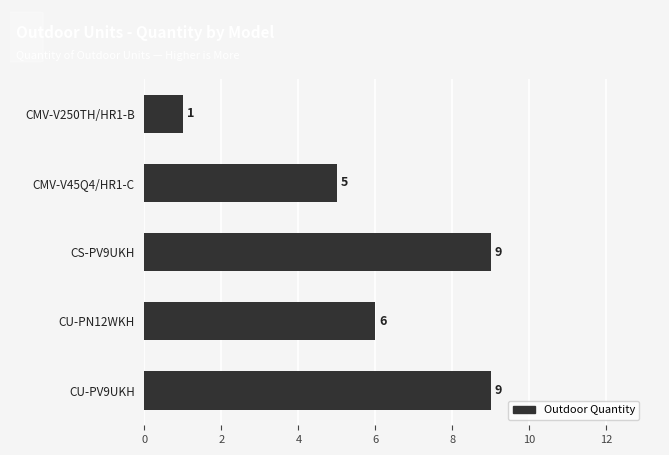

The value at CMV-V45Q4/HR1-C is 1. True or false?

False